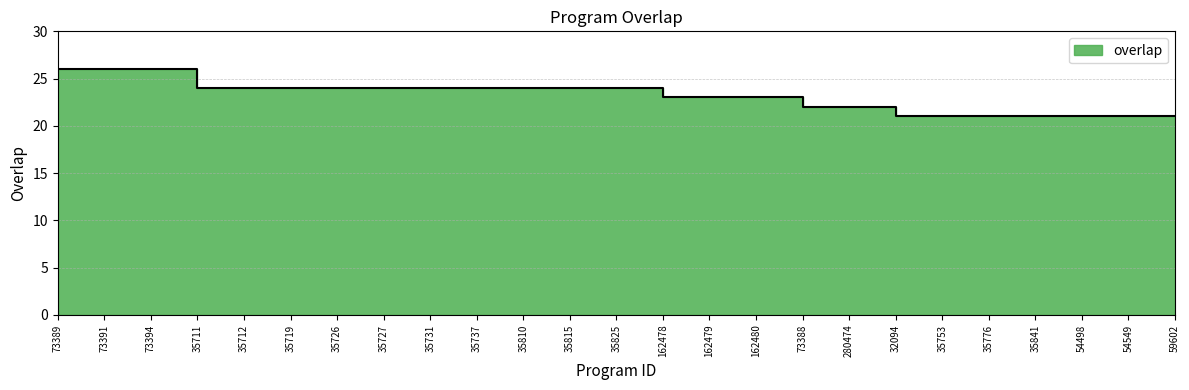

Which category has the lowest value across all series?

32094